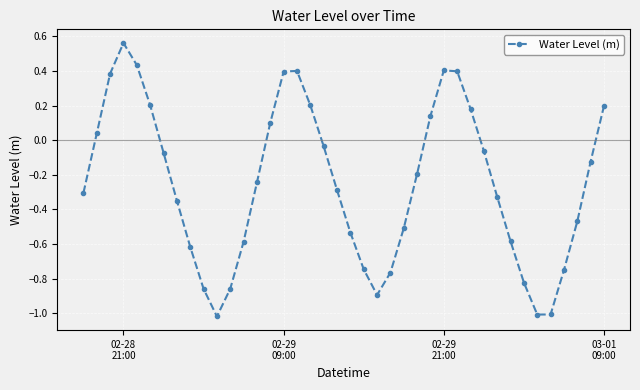

What is the difference between the maximum and second lowest values?

1.6